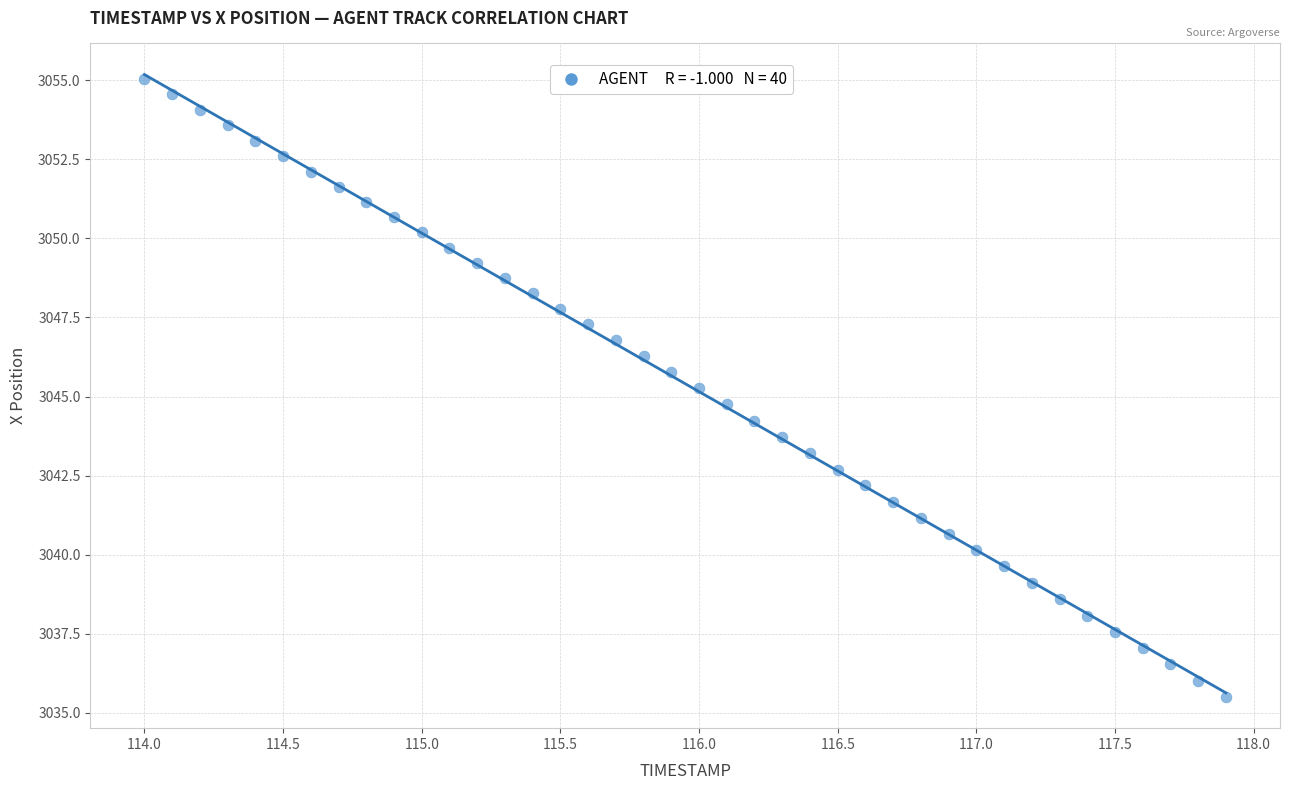

What is the range of Y values (max minus min)?

19.5